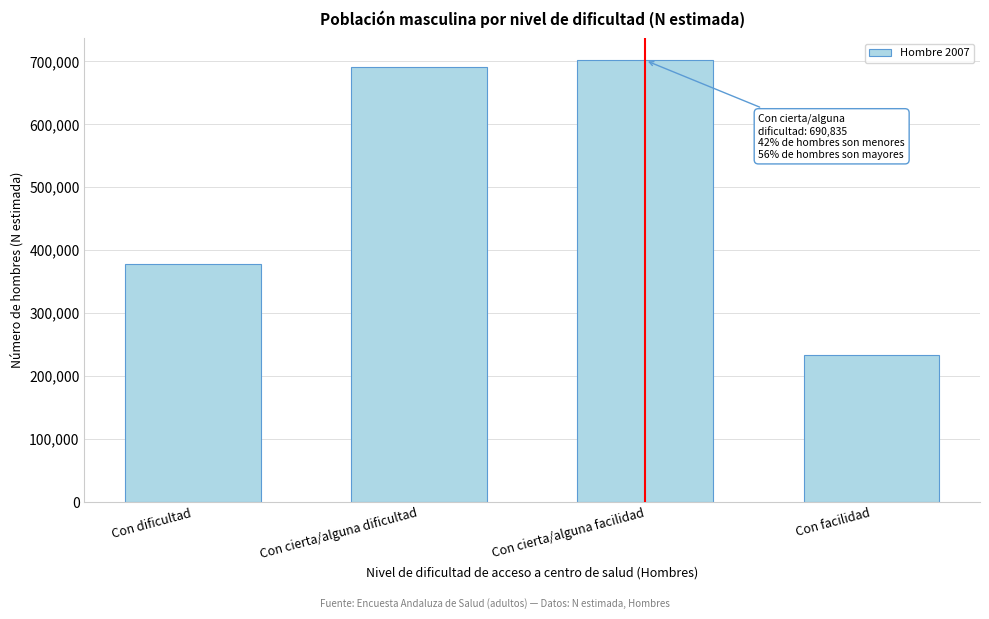

Reading left to right, what are all the values shown in this chart?

378115	690835	701473	233298